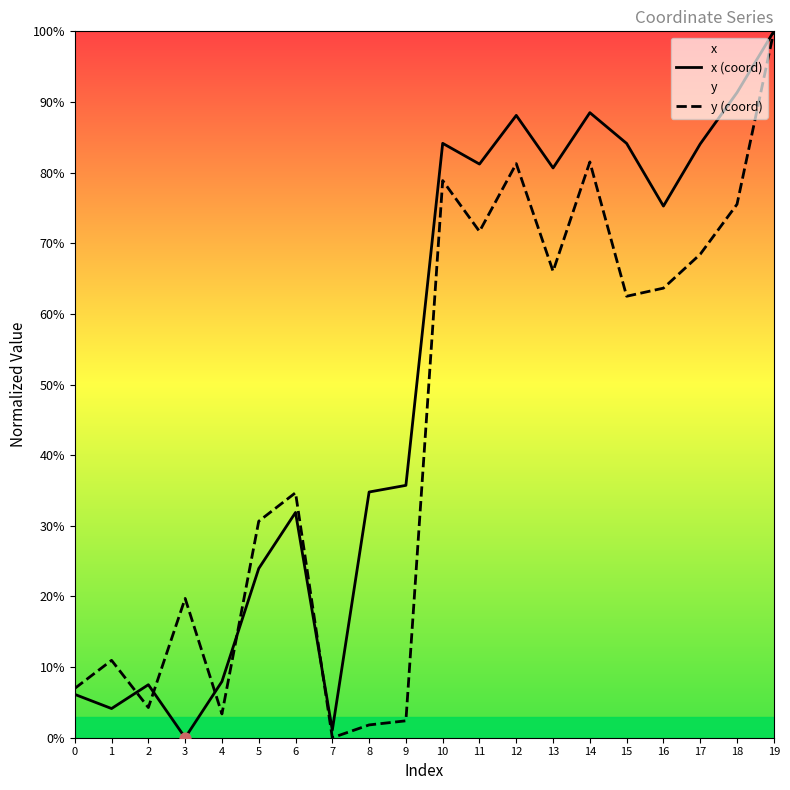

At how many categories does at least one series exceed 0?

20